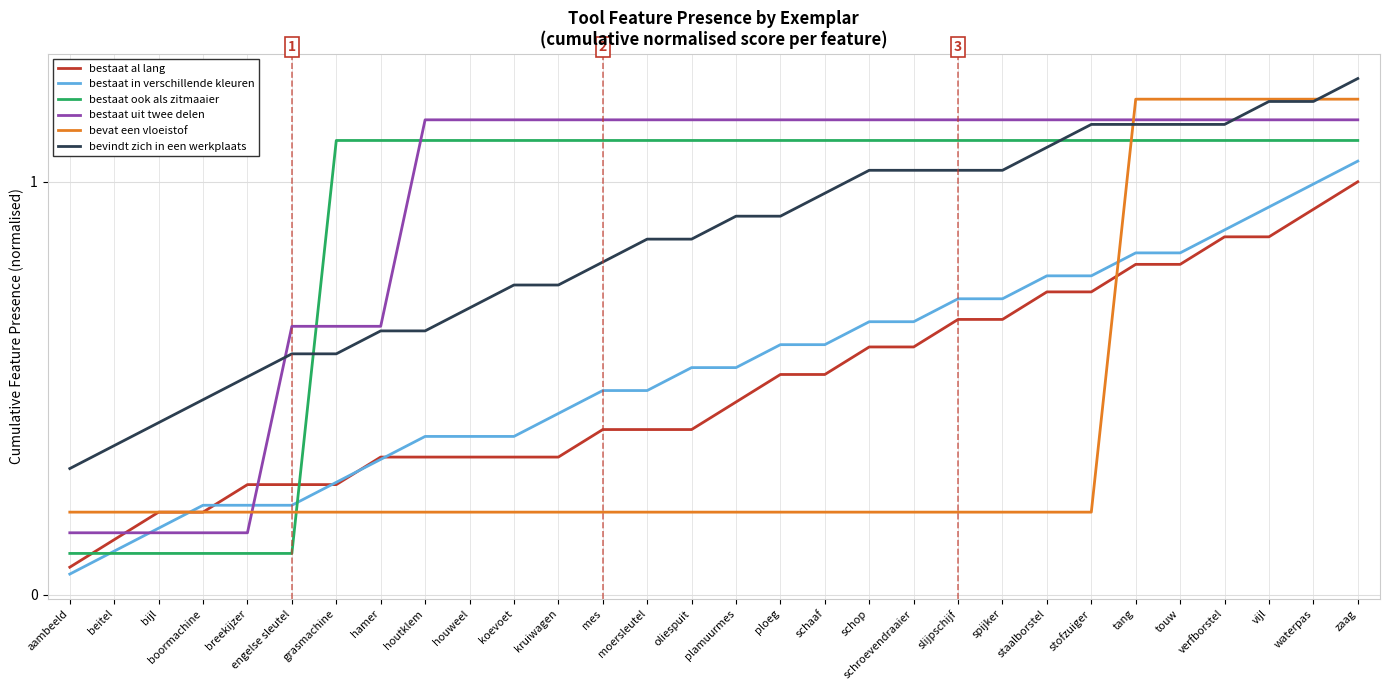

Which category has the lowest value in the bestaat al lang series?

aambeeld